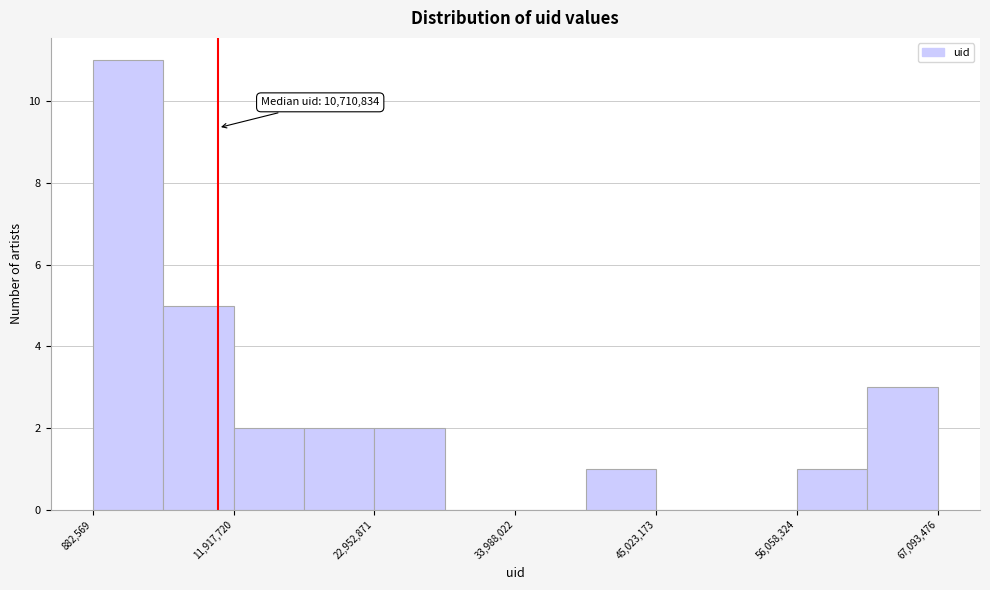

Around what value on the x-axis is the tallest bar? Give the approximate position of its centre, as read against the axis.

4000000